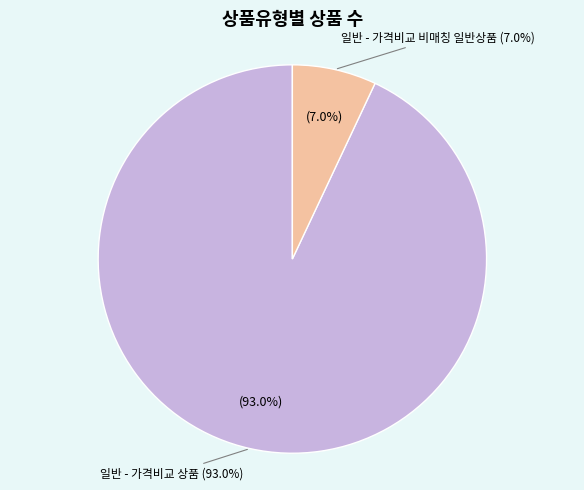

Combined, what portion of the pie is 일반 - 가격비교 상품 and 일반 - 가격비교 비매칭 일반상품?

100.0%